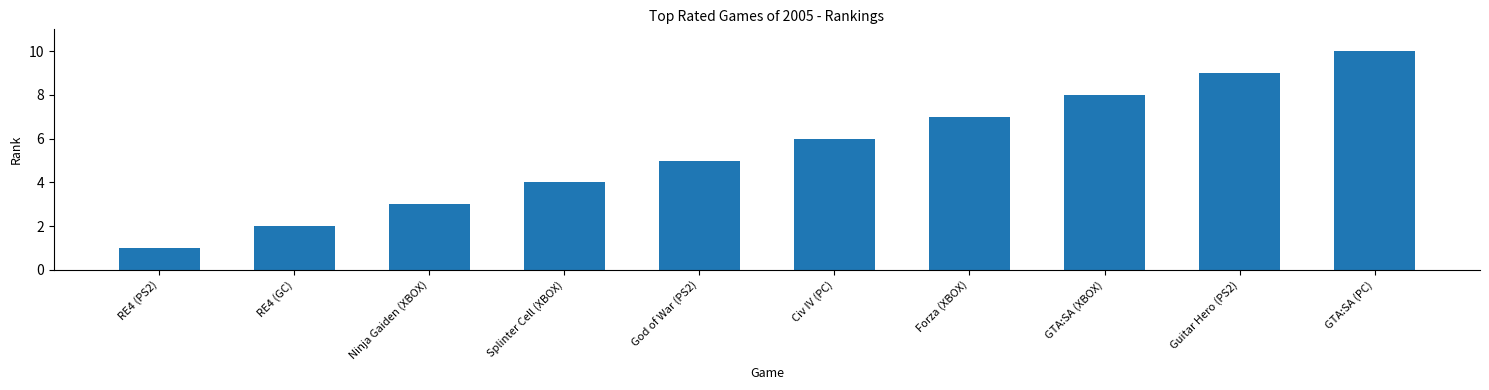

The chart shows a value of 16 at GTA:SA (PC). True or false?

False